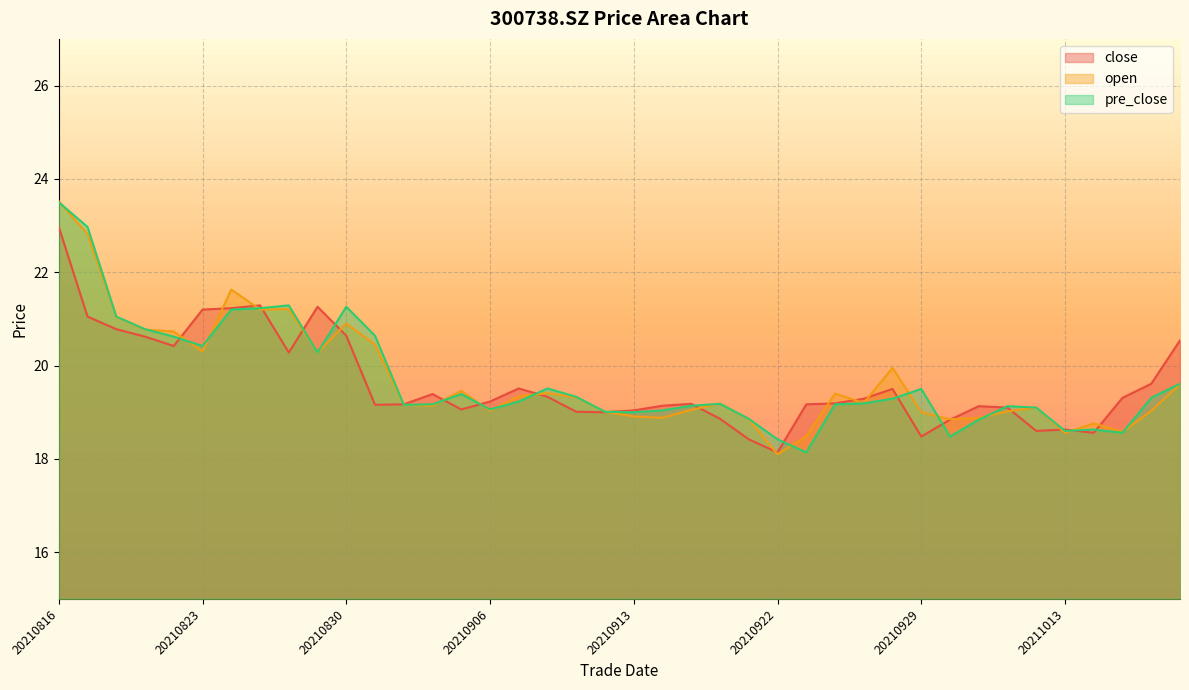

What value does the open series have at 20211014?

18.8